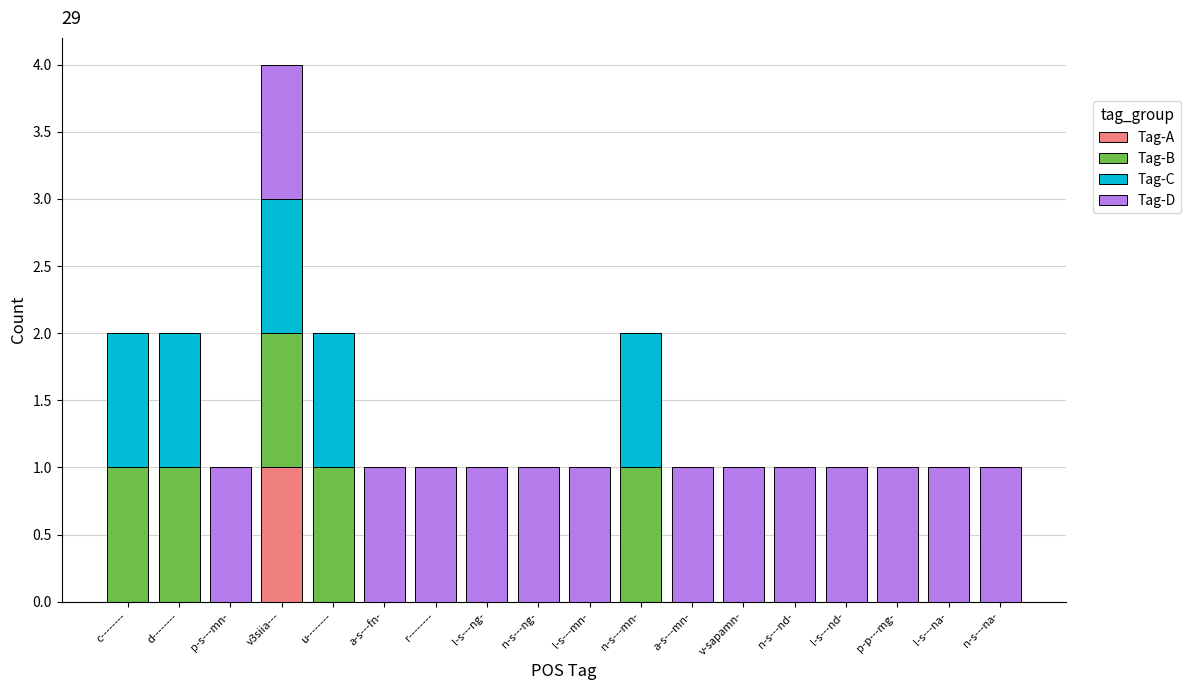

Which category has the highest value in the Tag-A series?

v3siia---